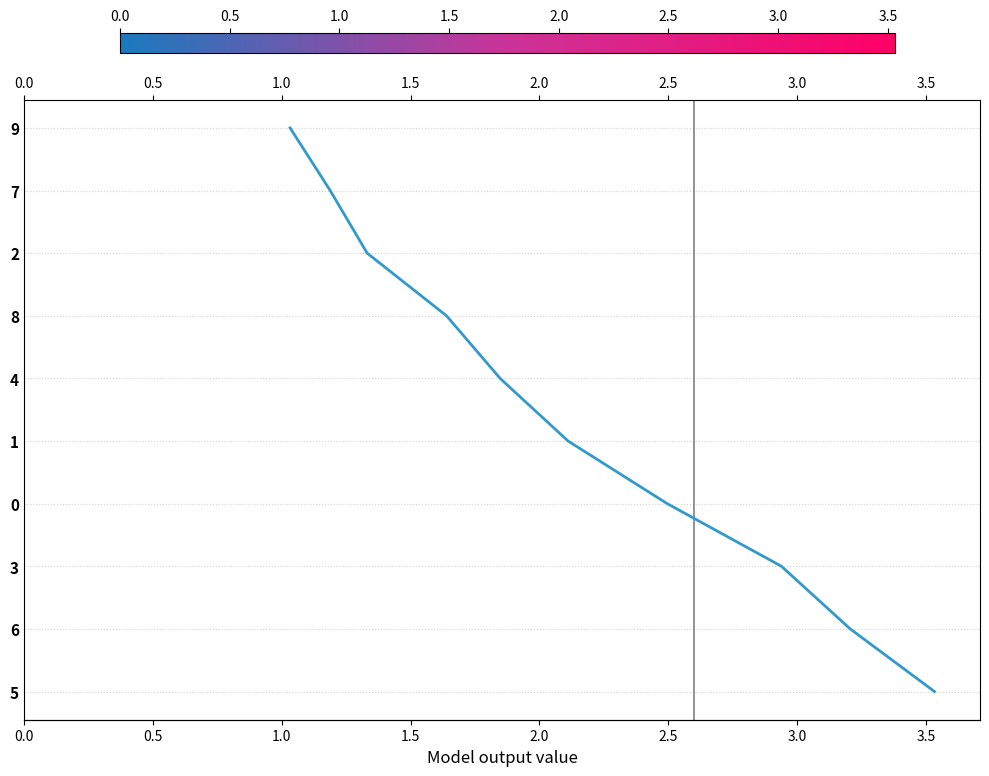

Does the chart display data point markers on the line(s)?

No